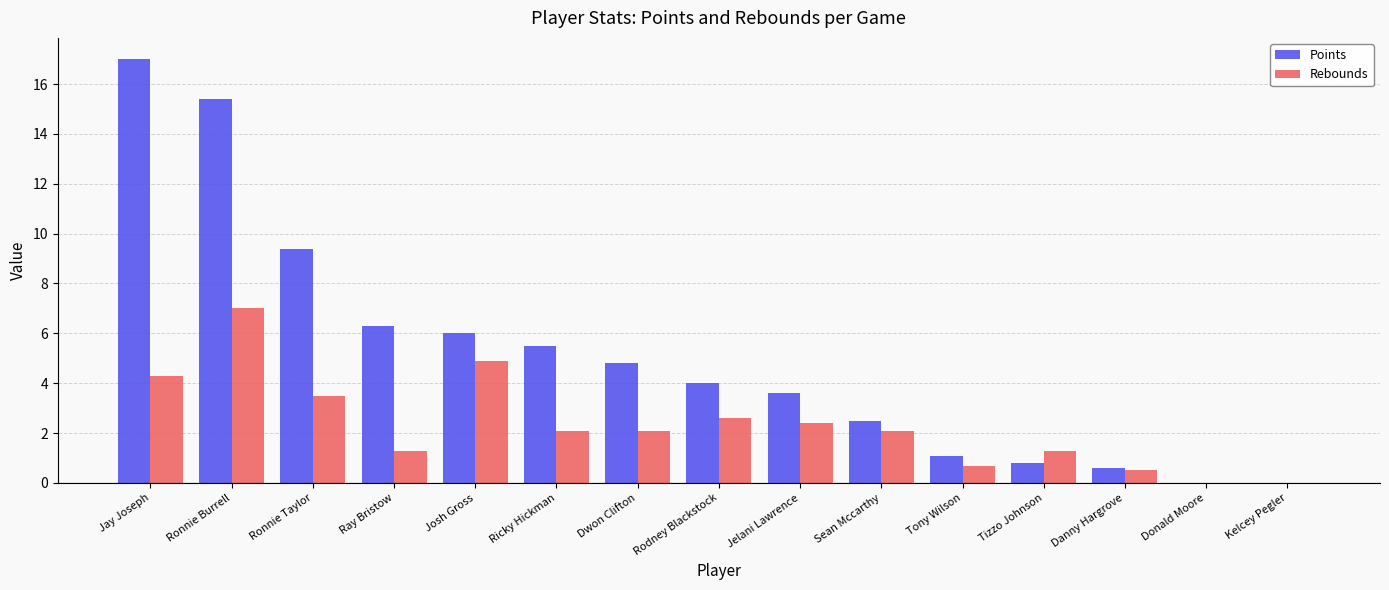

What is the total value across all series at Tizzo Johnson?

2.1